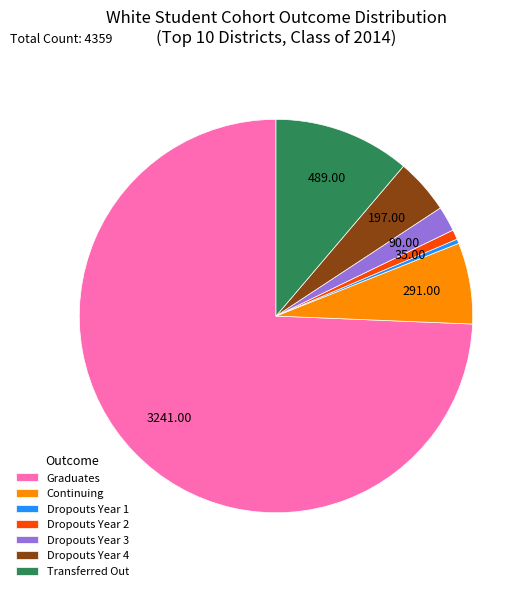

Is the sum of Graduates and Dropouts Year 3 greater than half?

Yes